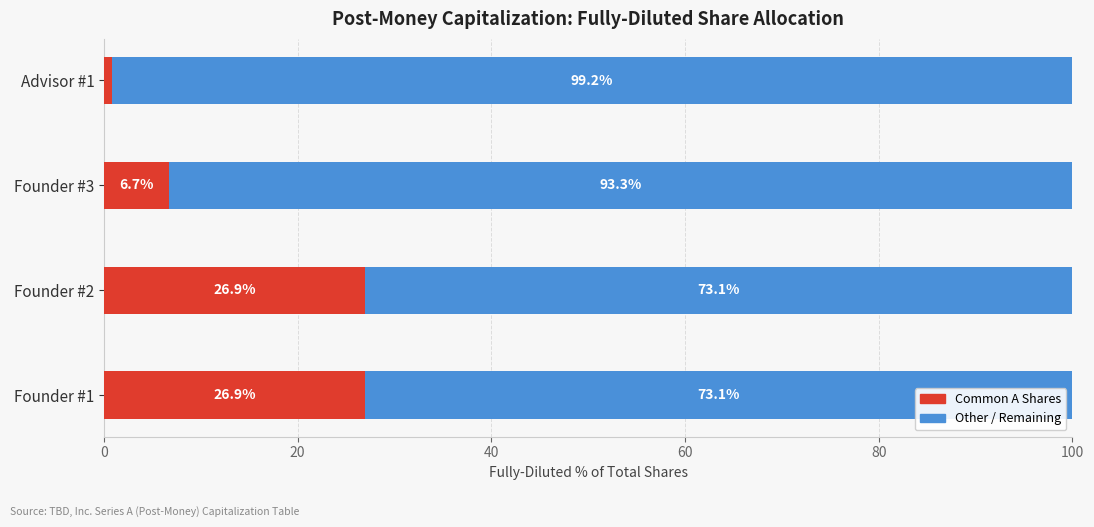

How many series are shown in this chart?

2